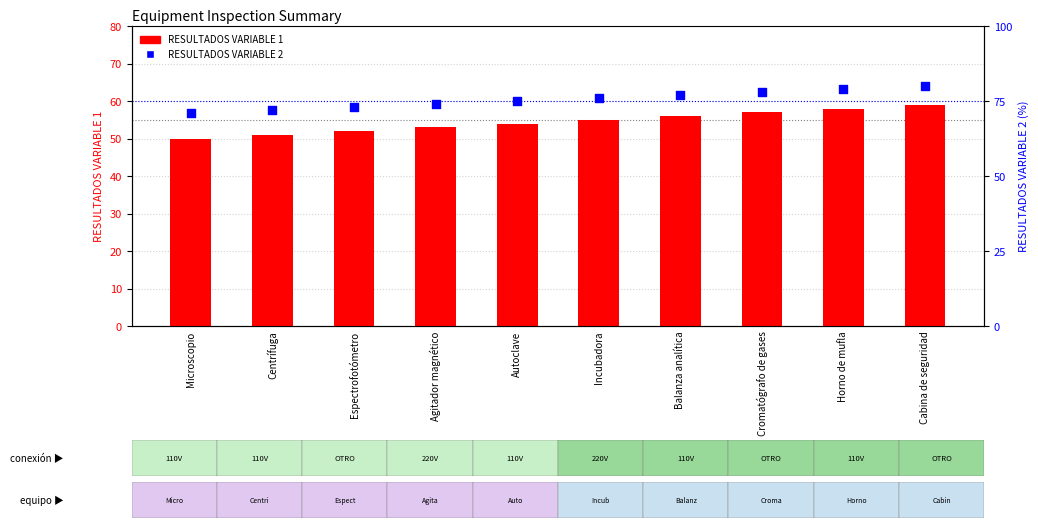

At which category is the sum across all series the highest?

Cabina de seguridad